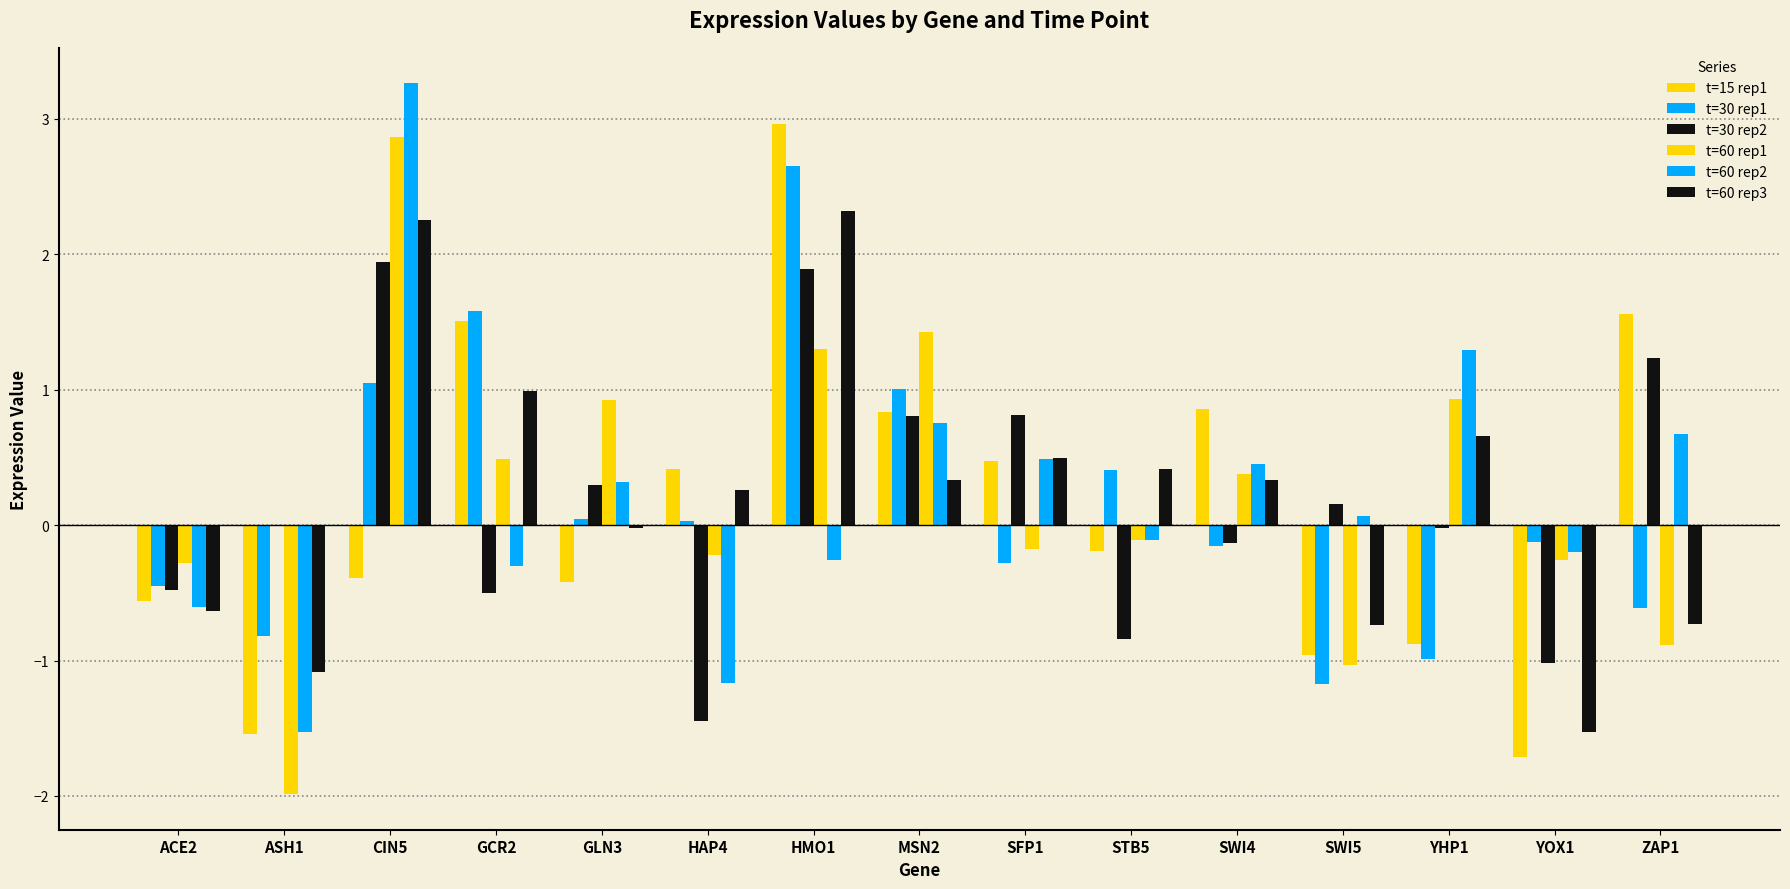

How many groups of bars are there?

15